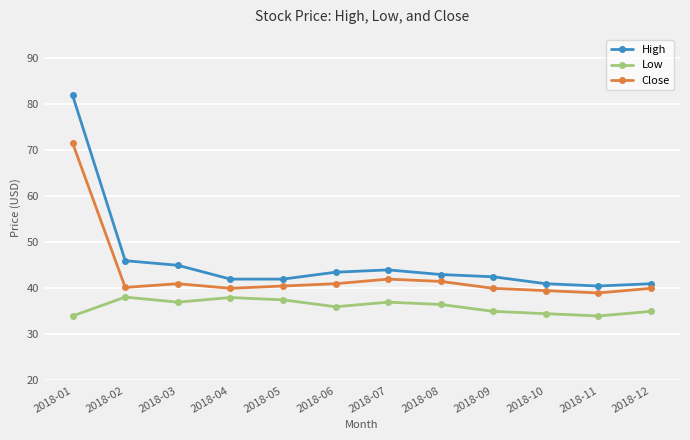

Is this an area chart (filled region under the line)?

No